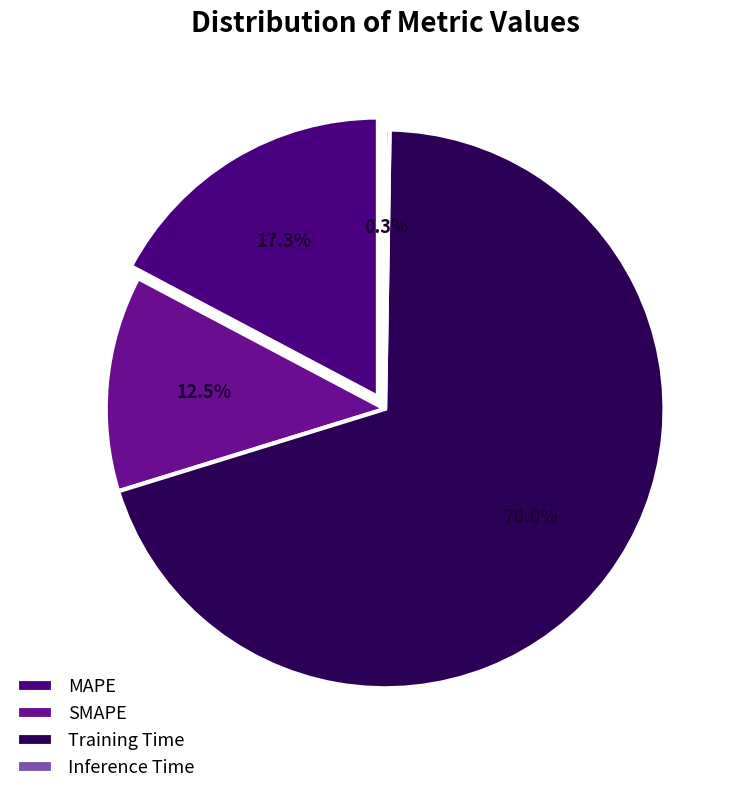

To the nearest percent, what is the average slice percentage?

25%